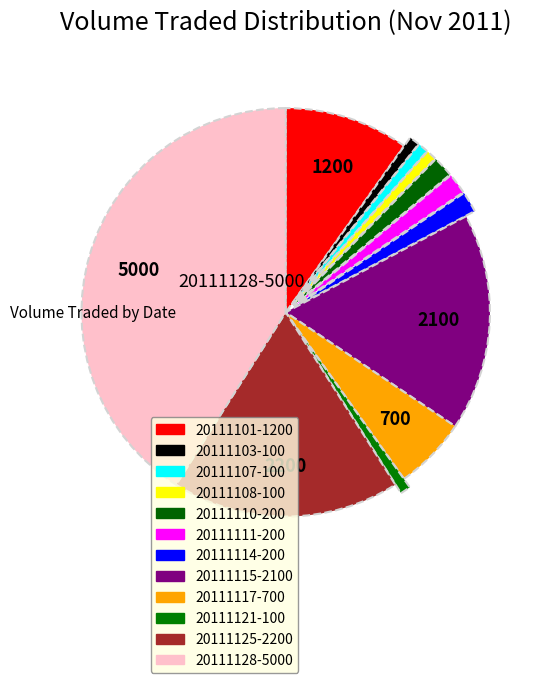

To the nearest percent, what is the difference between the largest and smallest slice percentages?

40%